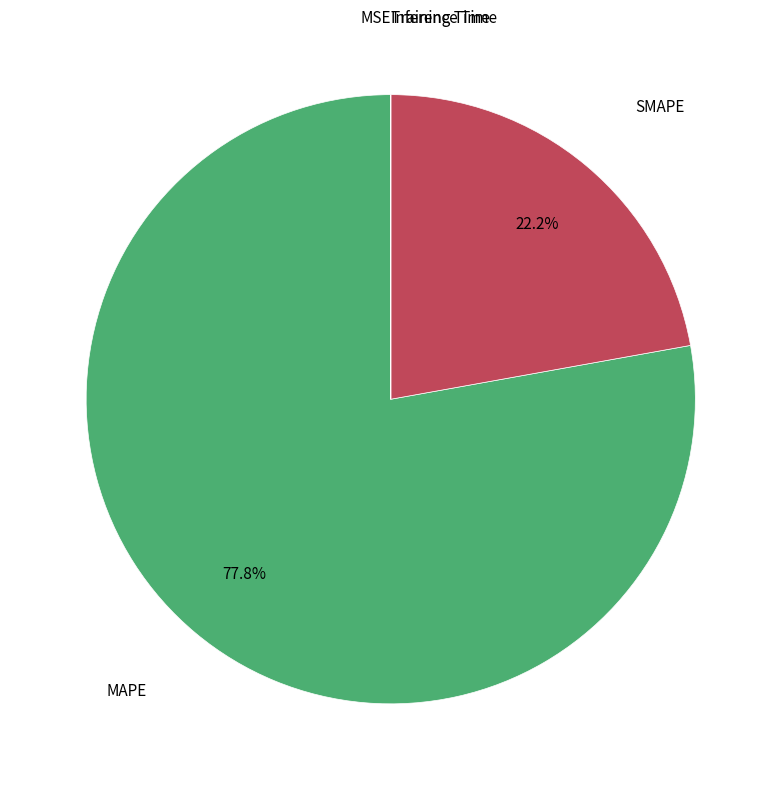

Is there any slice that represents more than half of the pie?

Yes